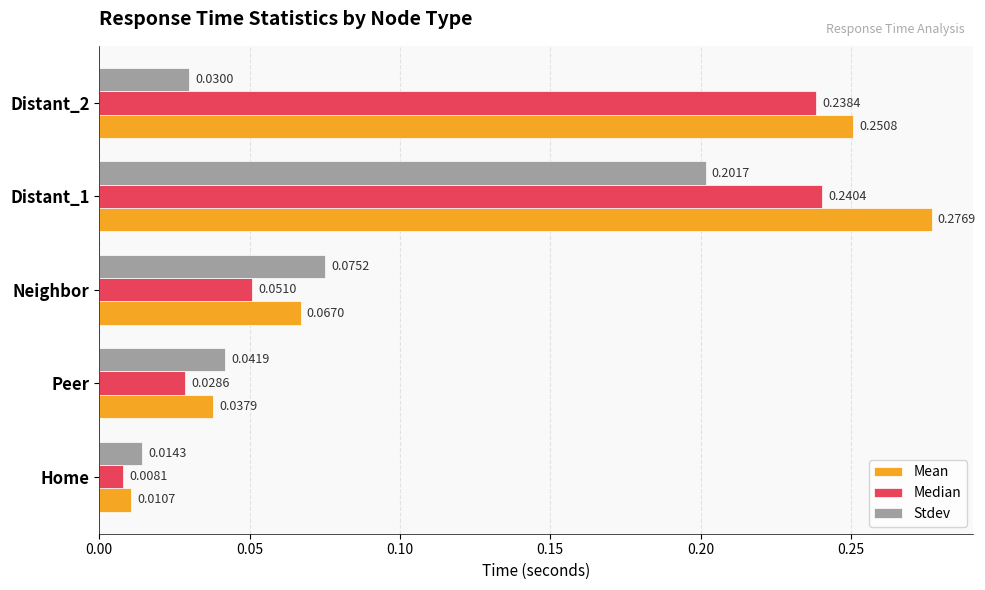

At Distant_2, list the series in order from smallest to largest.

Stdev, Median, Mean